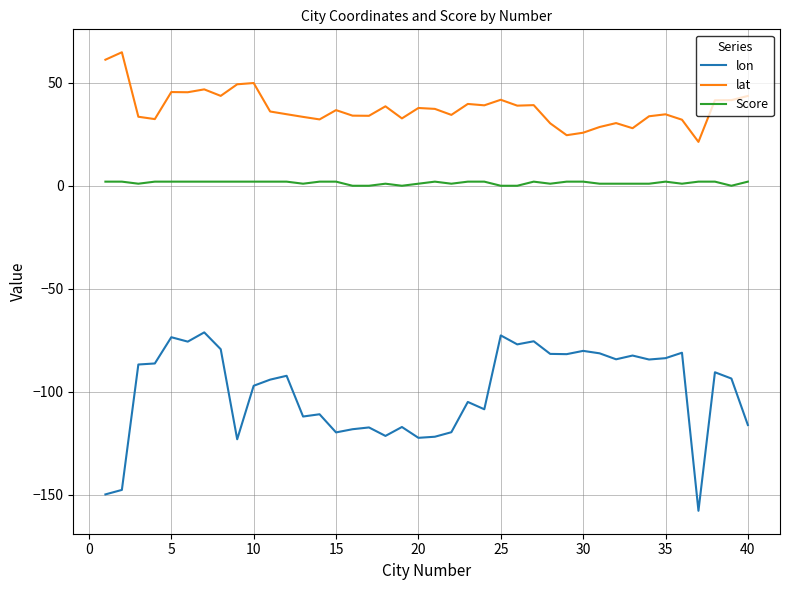

How many values in the Score series are below 2?

17